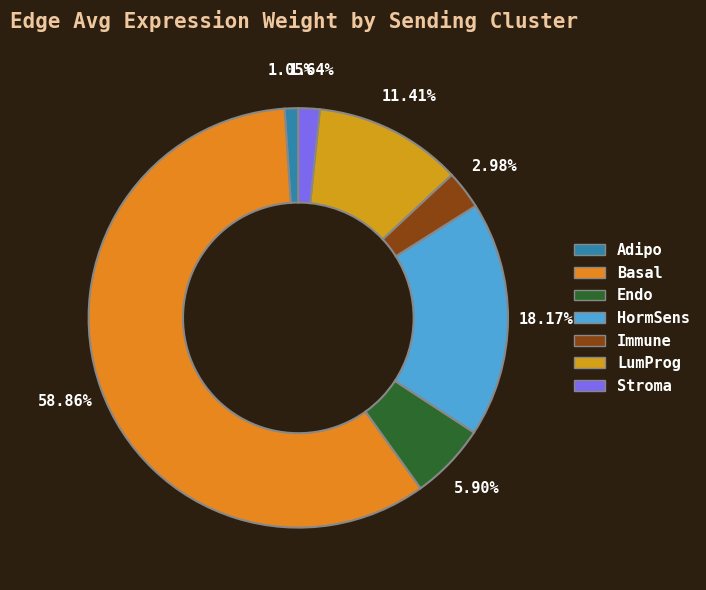

Between Immune and LumProg, which is larger?

LumProg